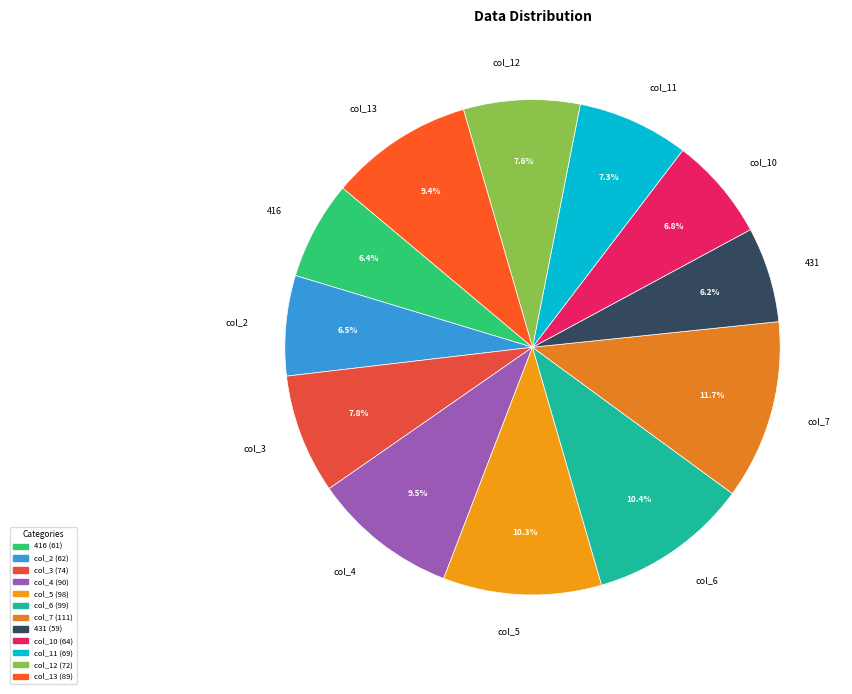

To the nearest percent, what is the combined percentage of col_11 and col_7?

19%